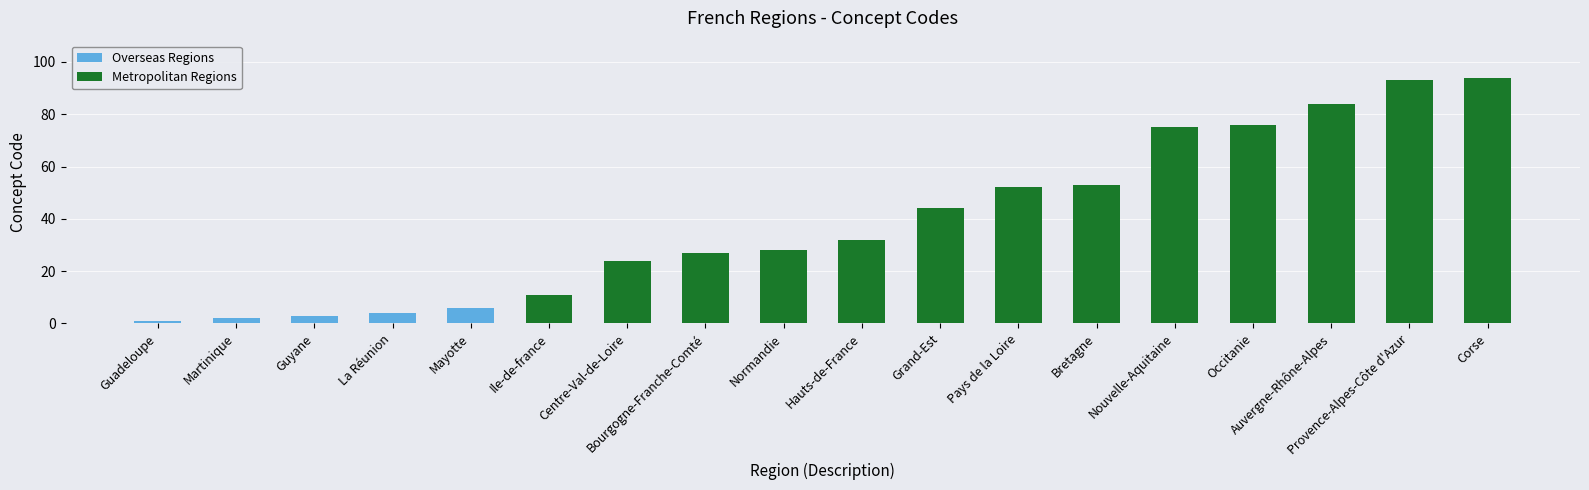

What is the label of the 11th bar from the right?

Bourgogne-Franche-Comté